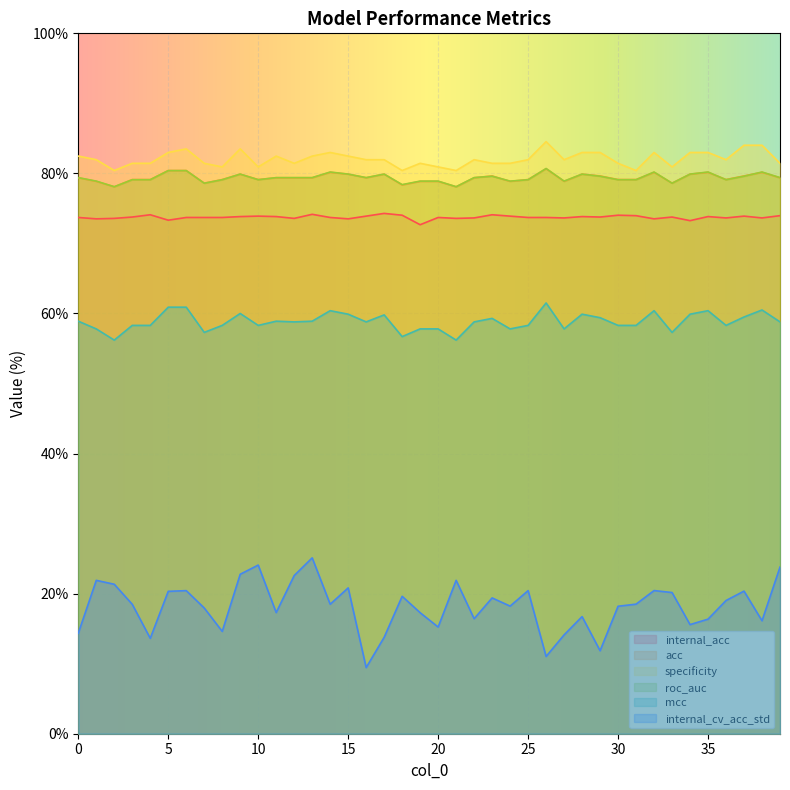

At how many categories does at least one series exceed 18?

40